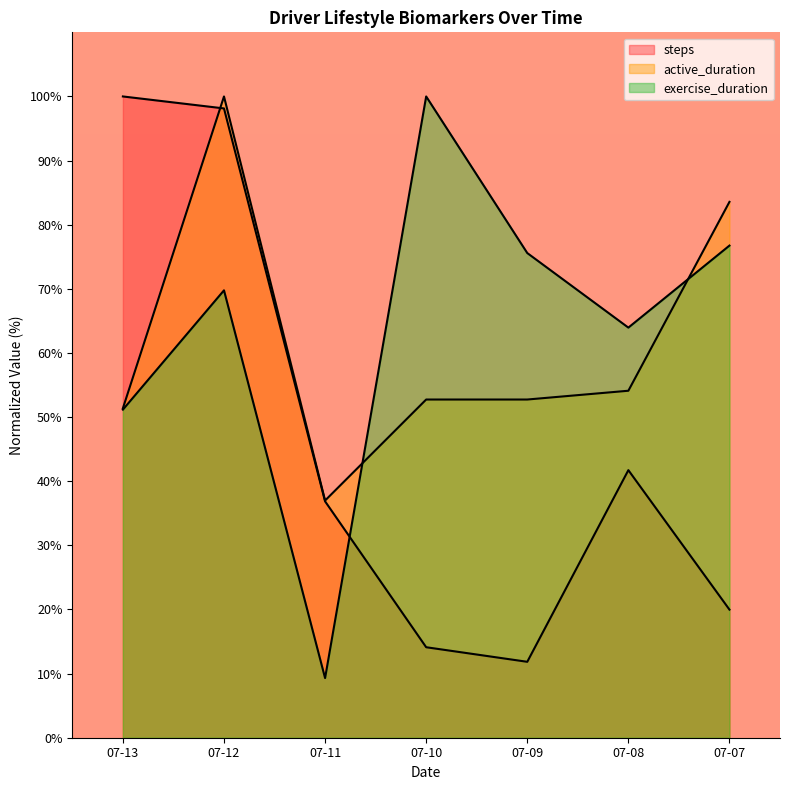

How many lines are shown in the chart?

3